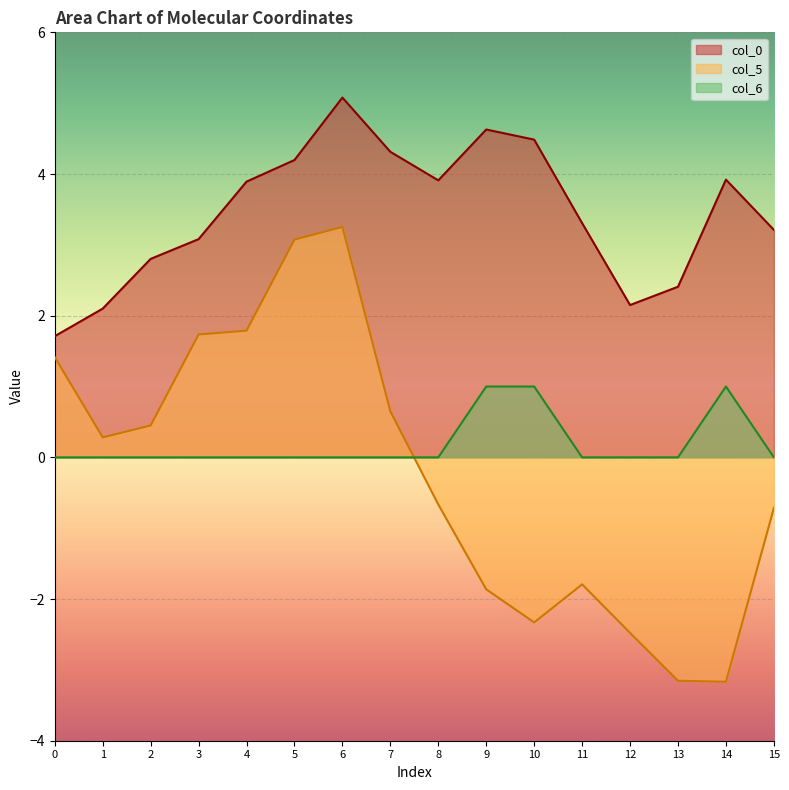

Reading right to left, what are all the values shown in this chart?

col_0: 3.2	3.9	2.4	2.2	3.3	4.5	4.6	3.9	4.3	5.1	4.2	3.9	3.1	2.8	2.1	1.7
col_5: -0.7	-3.2	-3.2	-2.5	-1.8	-2.3	-1.9	-0.7	0.6	3.3	3.1	1.8	1.7	0.5	0.3	1.4
col_6: 0.0	1.0	0.0	0.0	0.0	1.0	1.0	0.0	0.0	0.0	0.0	0.0	0.0	0.0	0.0	0.0